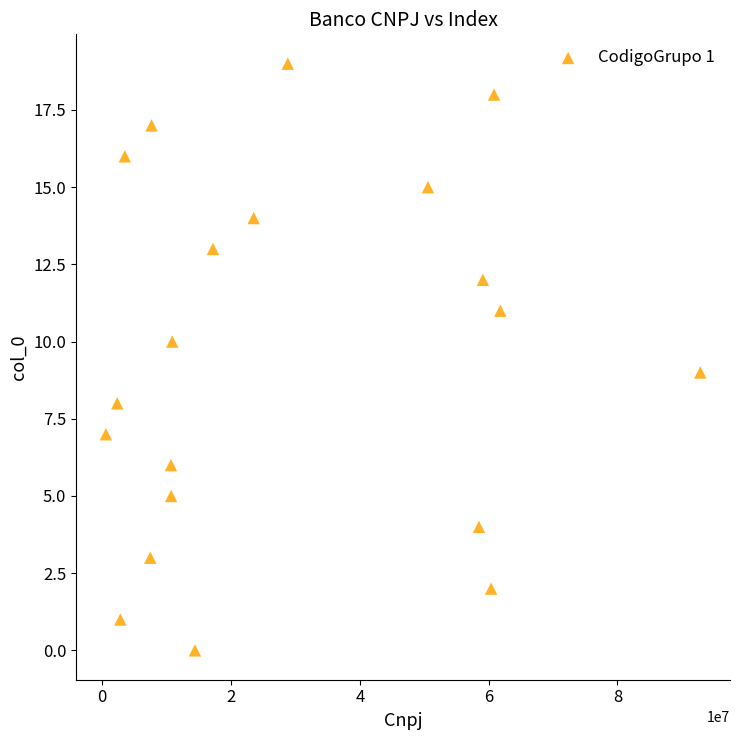

What is the range of X values (max minus min)?

92315814